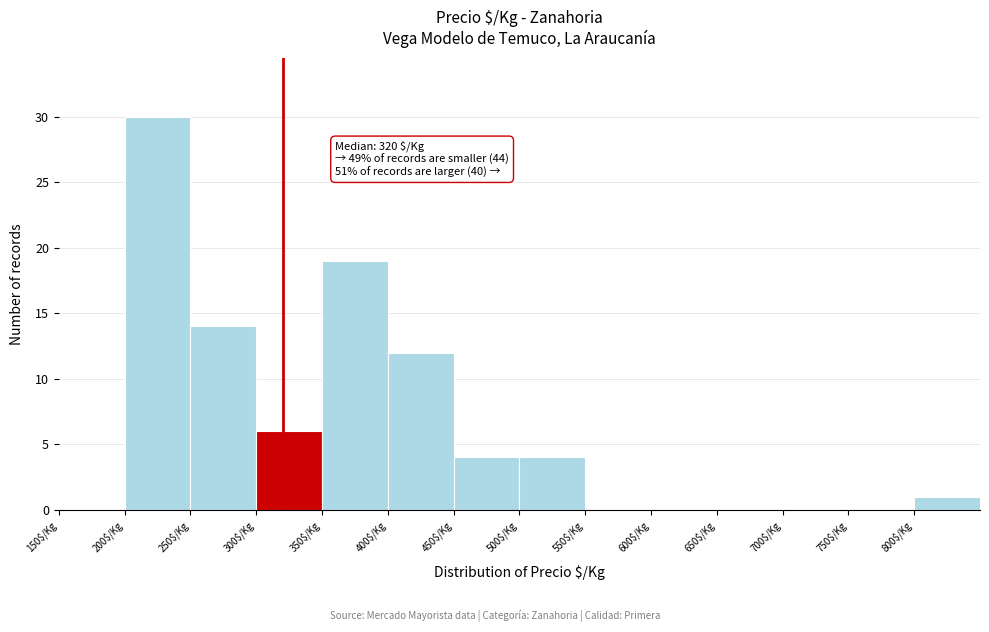

Which range on the x-axis has the tallest bar?

200 to 250